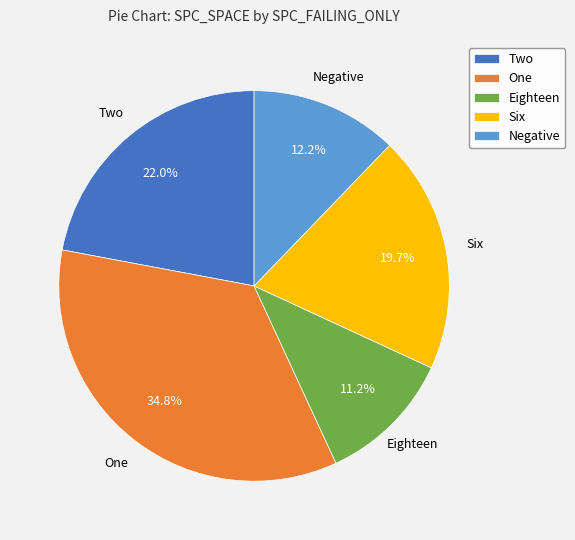

What percentage is NOT represented by Six?

80.3%